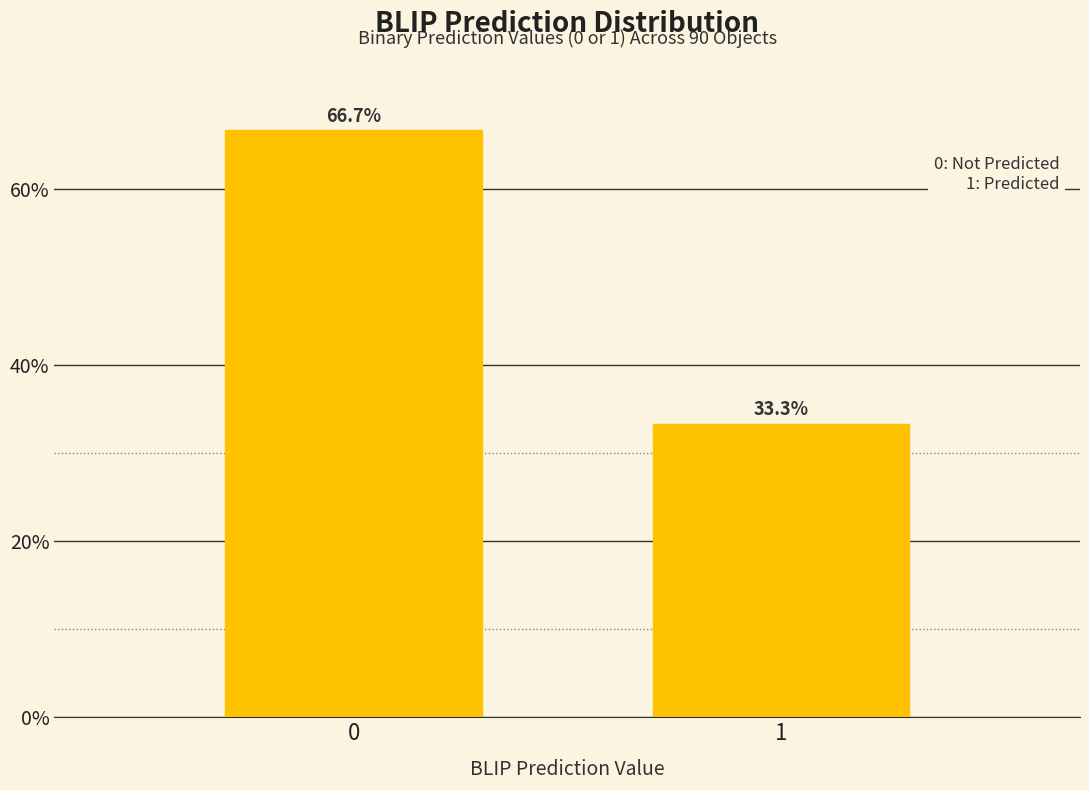

Reading left to right, list all the values displayed in this chart.

66.7	33.3